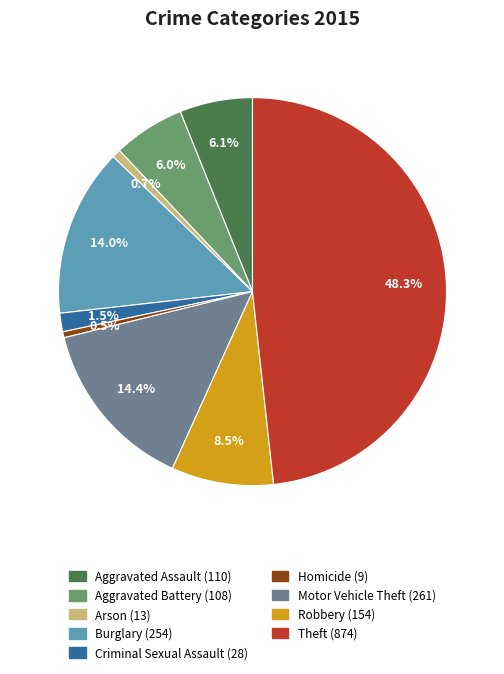

Is there a majority slice in this chart?

No